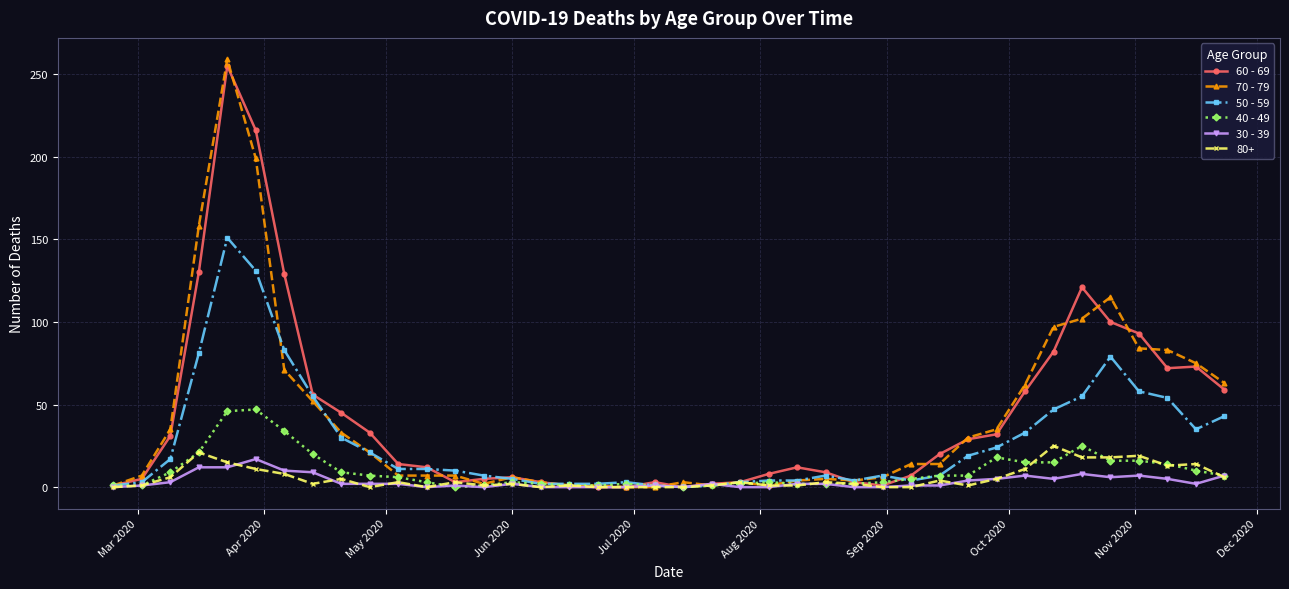

Which series has the widest spread of values?

70 - 79